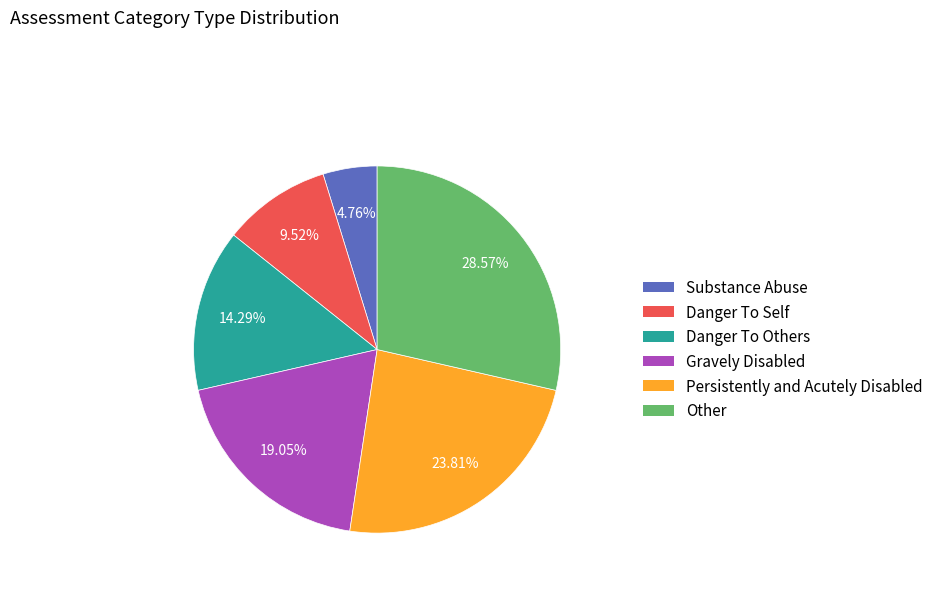

To the nearest percent, what is the difference between the Substance Abuse and Danger To Others slice percentages?

10%